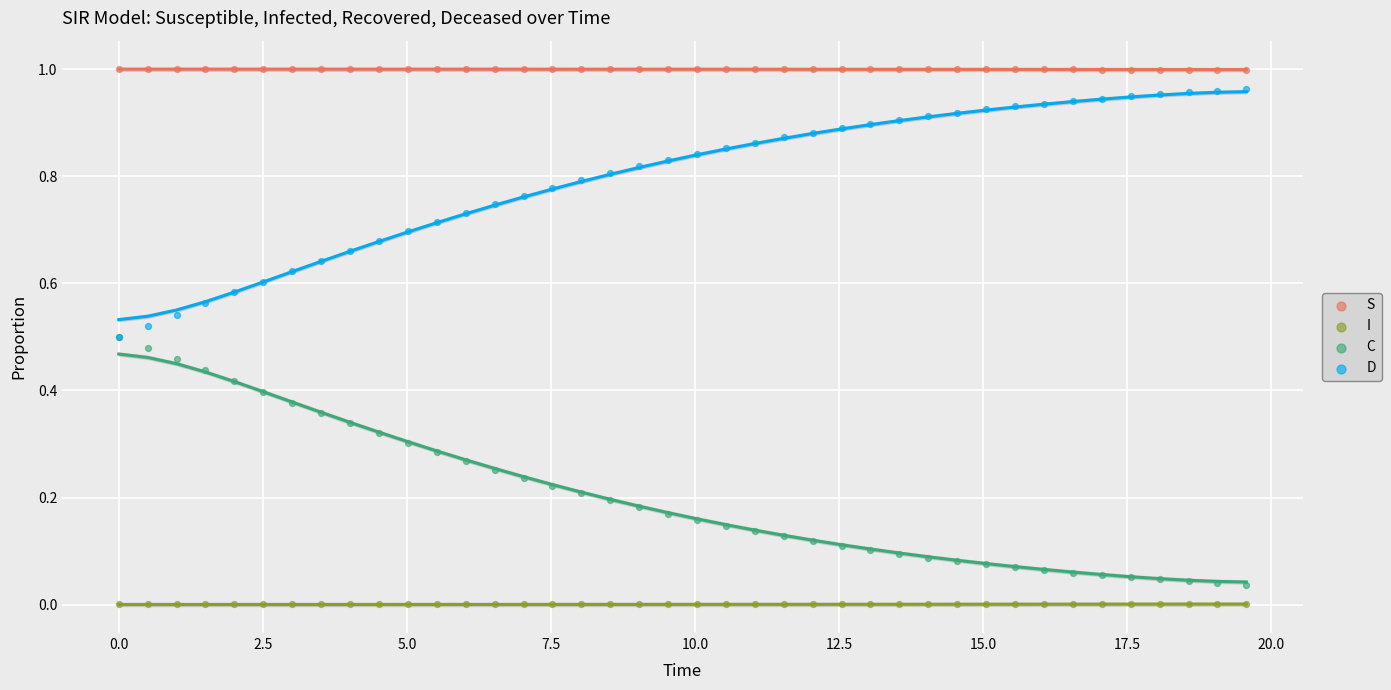

Which series reaches the maximum Y coordinate?

S